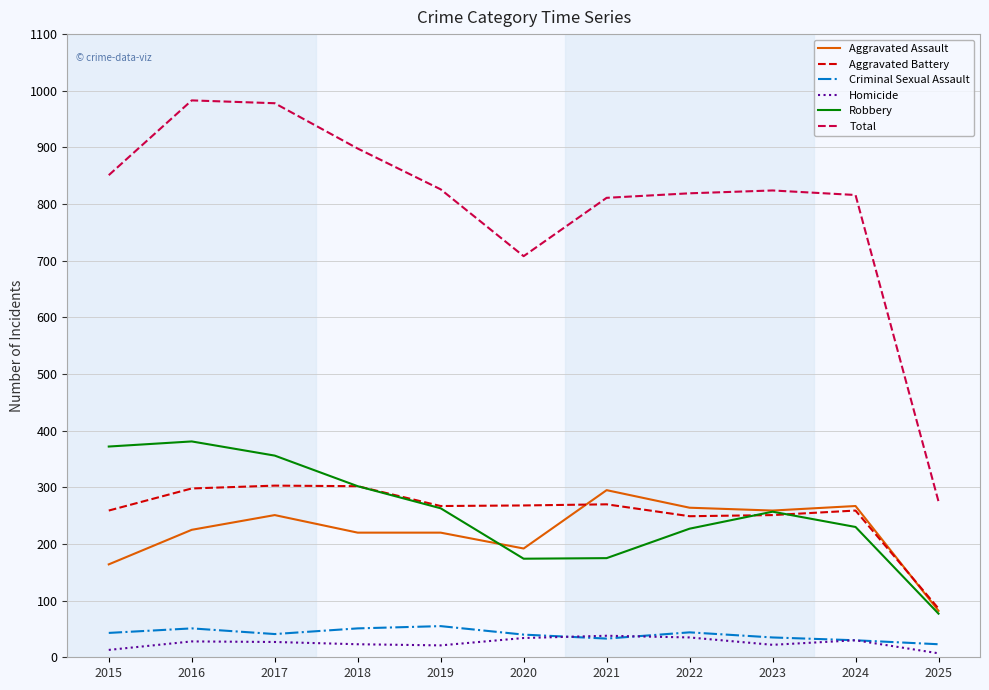

The value of Homicide at 2022 is 35. True or false?

True